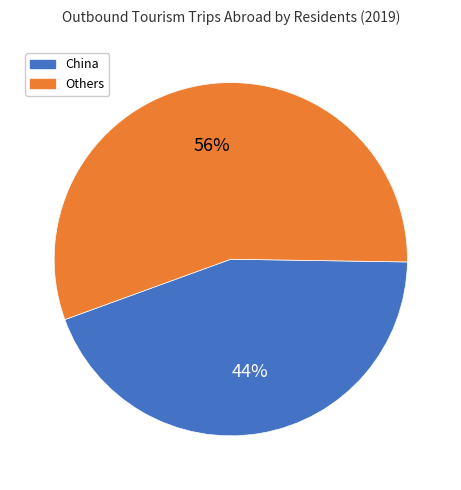

Is there any slice that represents more than half of the pie?

Yes